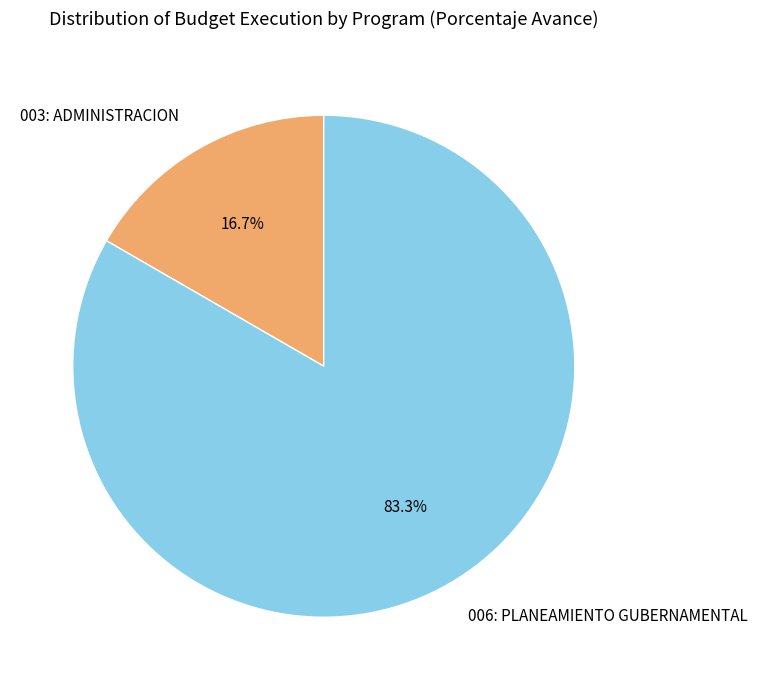

True or false: 006: PLANEAMIENTO GUBERNAMENTAL accounts for 83% of the total.

True